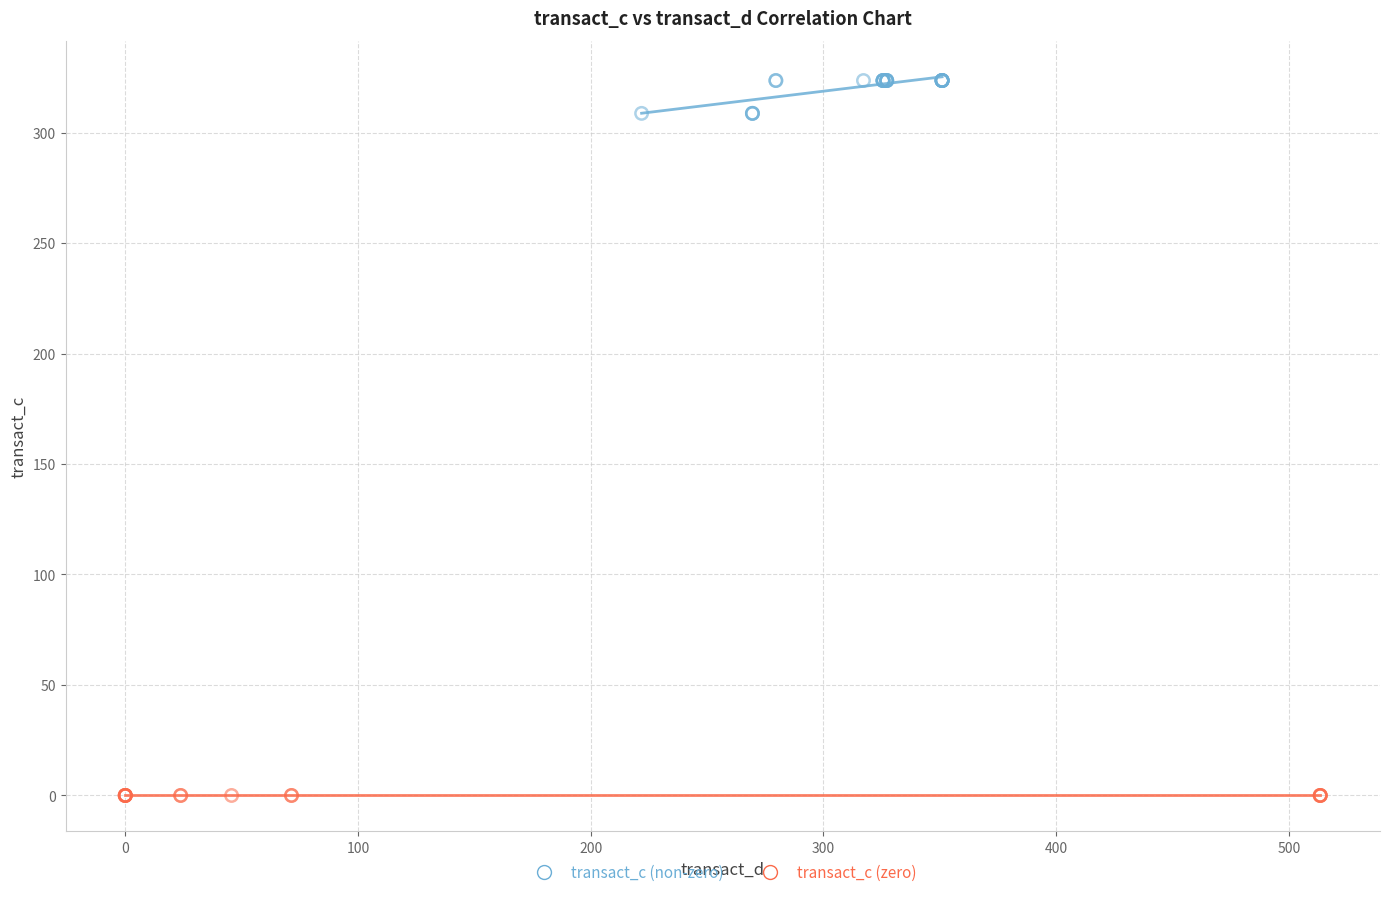

Which series reaches the maximum Y coordinate?

transact_c (non-zero)